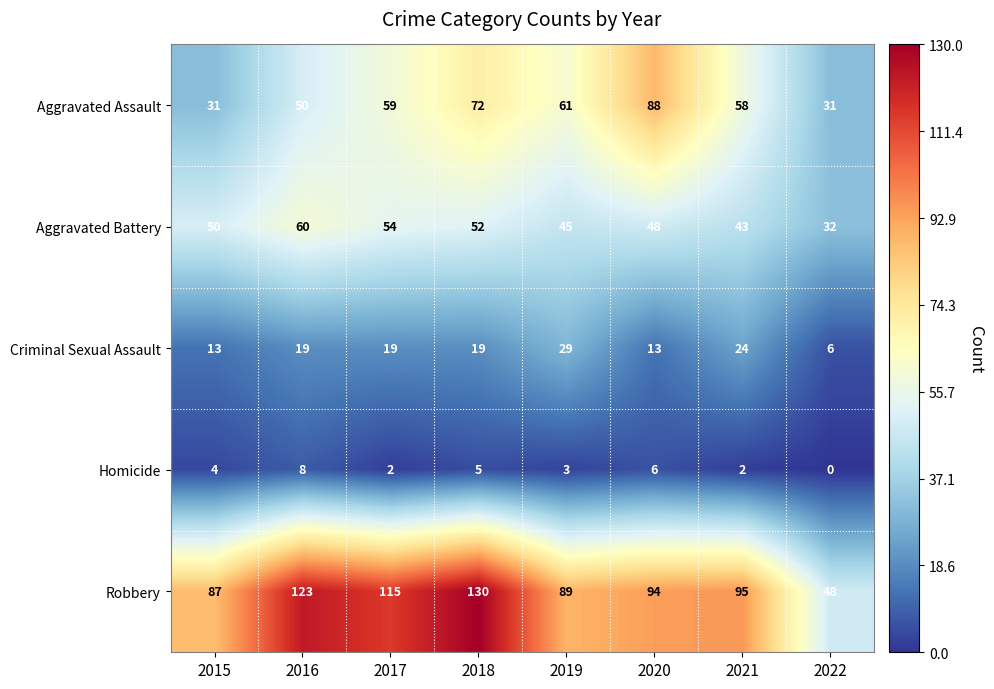

How many data points in Robbery are less than 95?

4